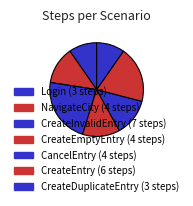

The CreateInvalidEntry slice represents 12% of the pie. True or false?

False